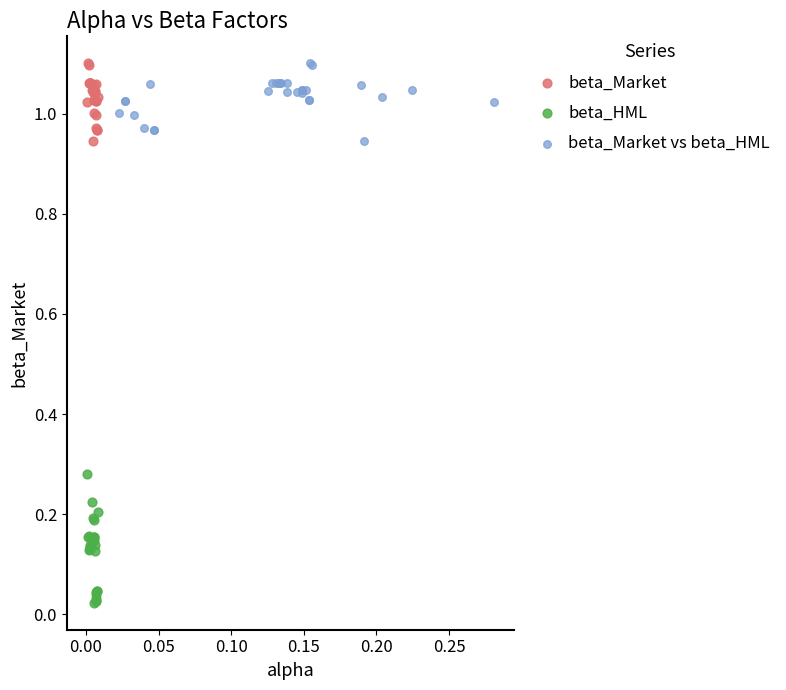

Which series has the largest Y range (max minus min)?

beta_HML